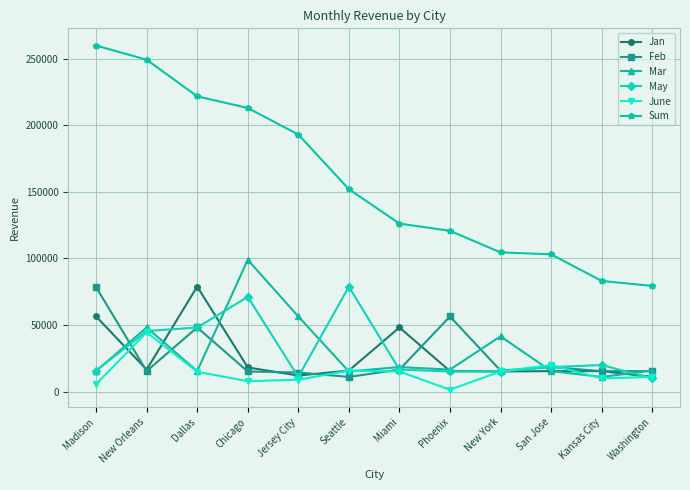

Read the Jan value at Kansas City.

15455